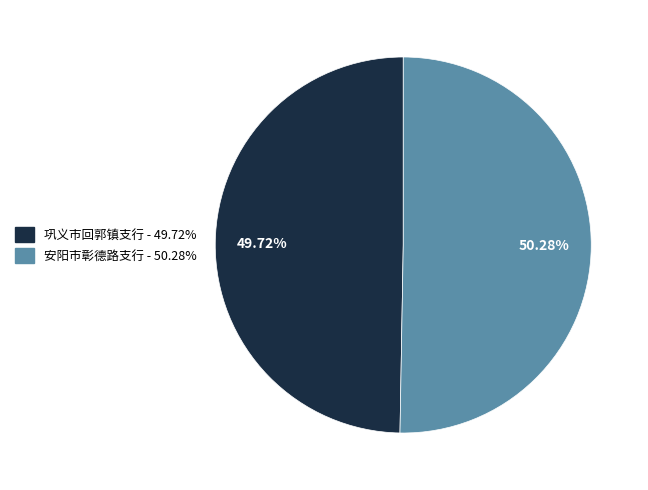

To the nearest percent, what is the average slice percentage?

50%